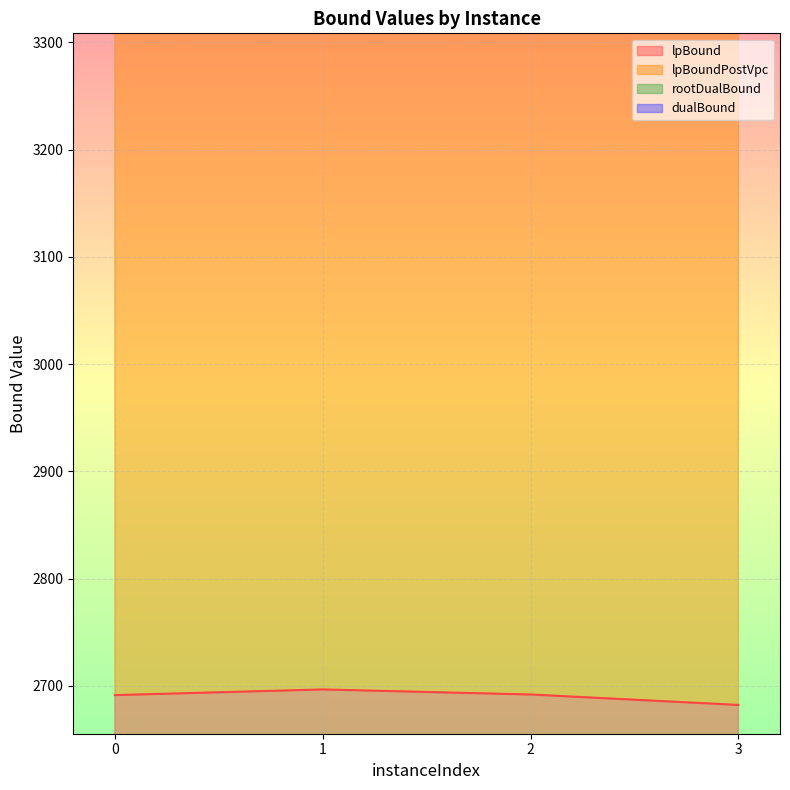

True or false: lpBound has more than 2 interior local peaks.

False